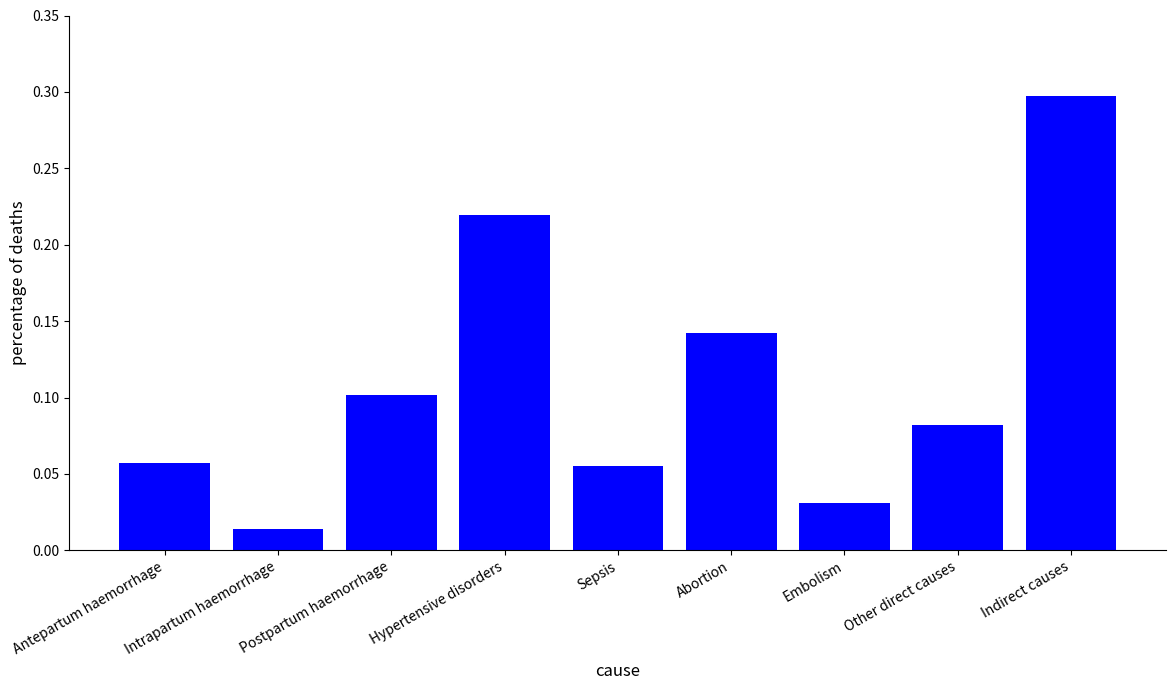

What is the change in value from Intrapartum haemorrhage to Indirect causes?

+0.3